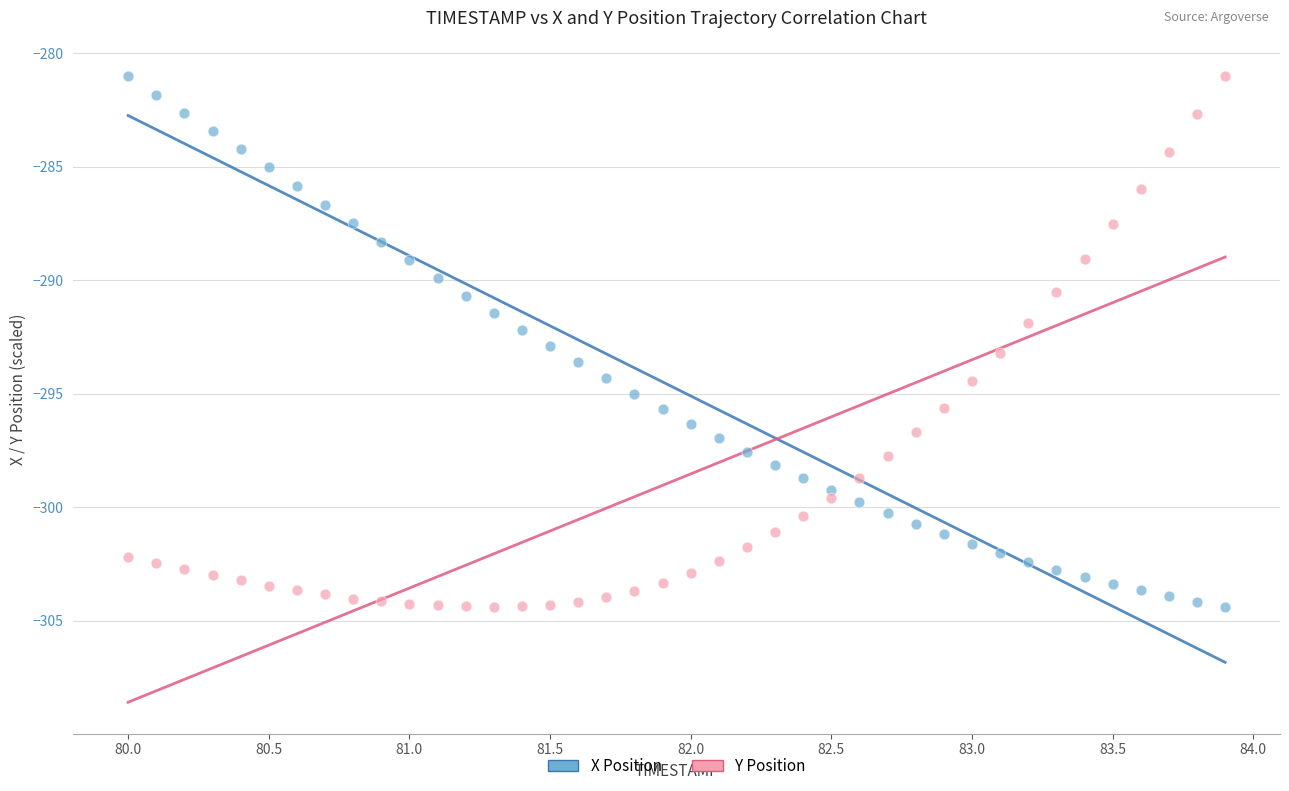

What is the X range (max minus min) for the scatter plot?

3.9